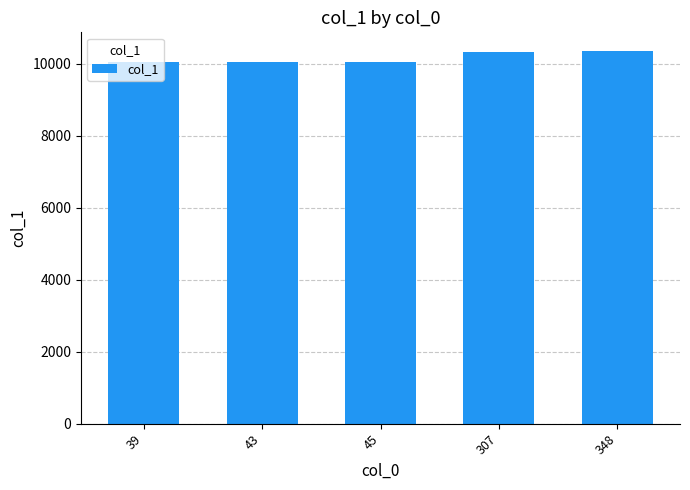

What is the smallest value displayed?

10039